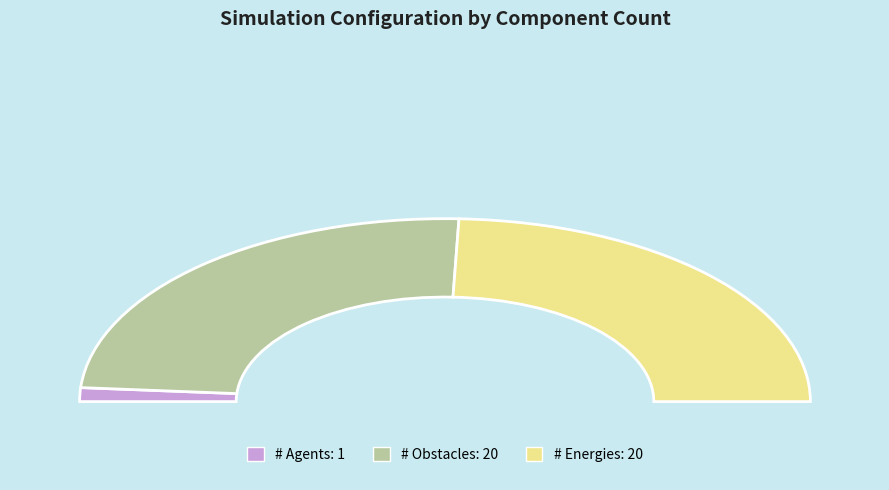

Is Step 5 the majority of the pie?

No